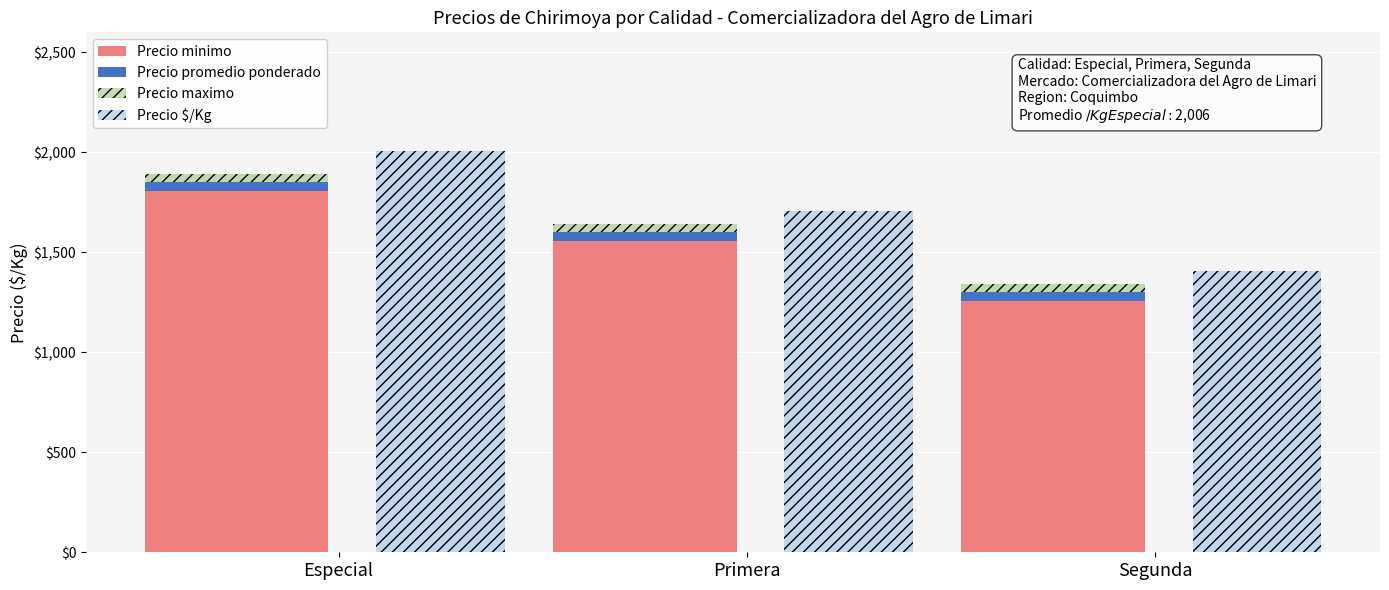

What is the difference between the highest and lowest values at Primera?

1662